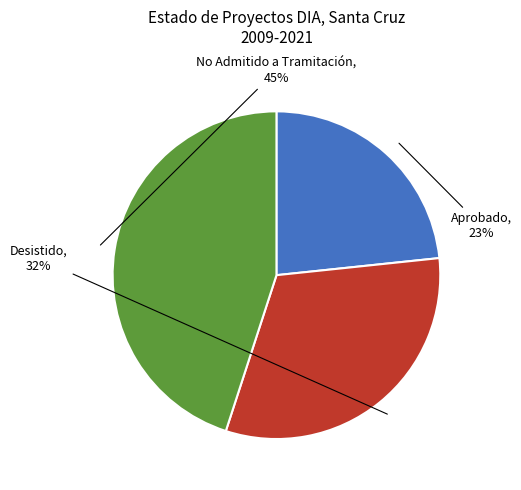

Is there a majority slice in this chart?

No